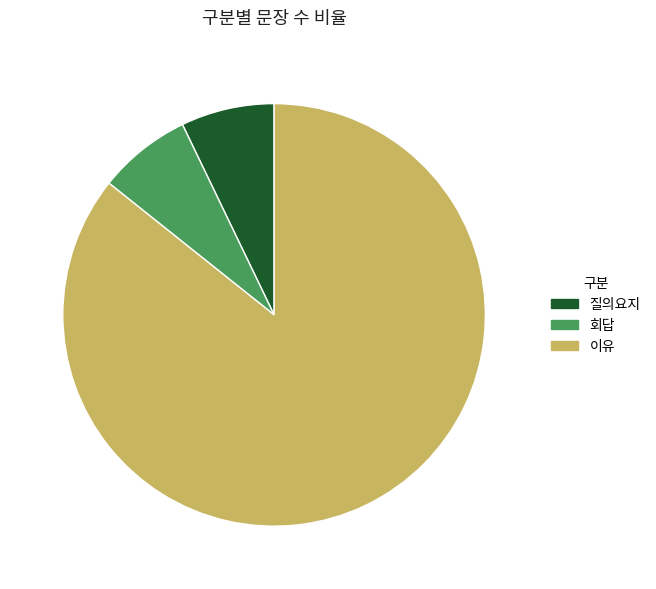

Do 회답 and 이유 together represent more than half of the pie?

Yes